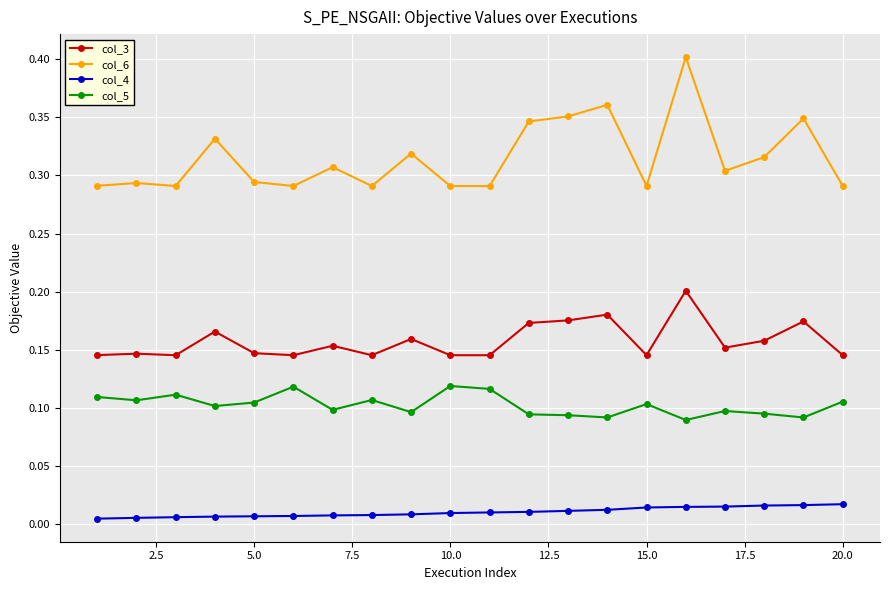

How many data points does each series have?

20